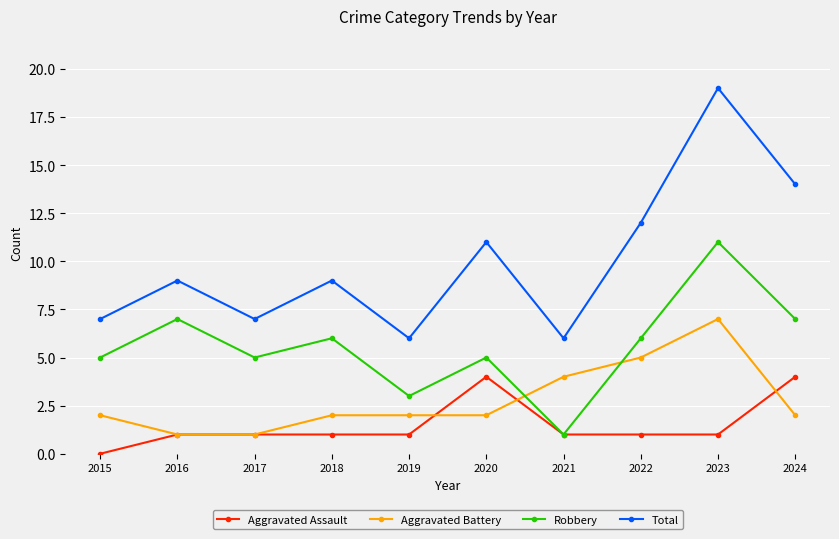

How many lines are shown in the chart?

4